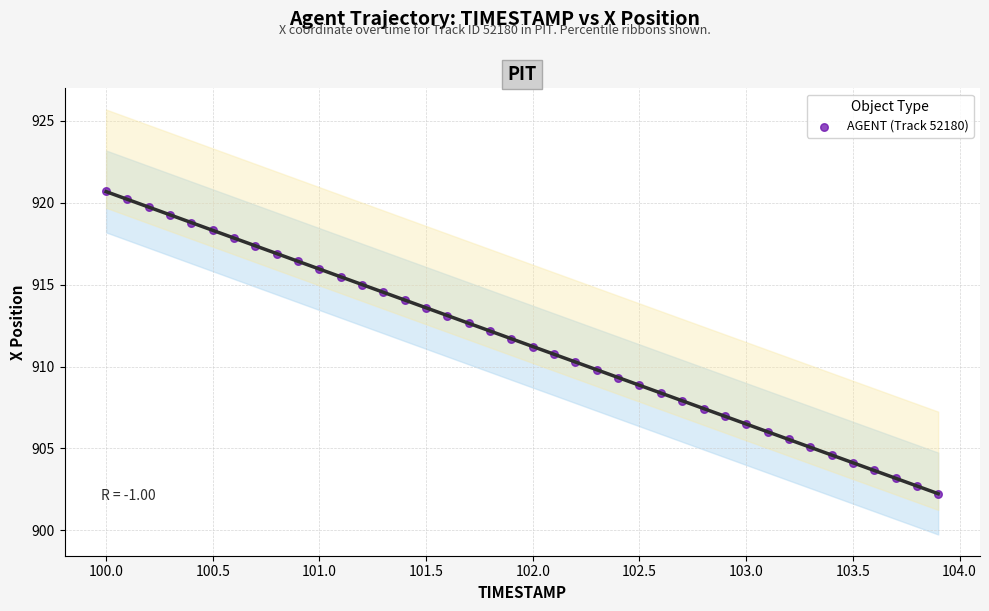

What is the range of X values (max minus min)?

3.9